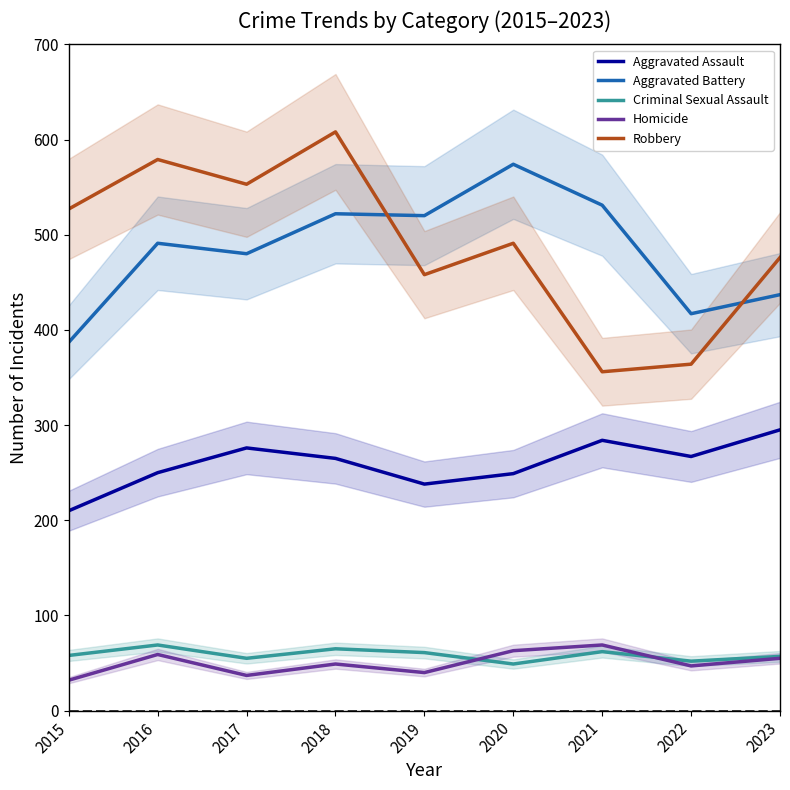

What value does the Homicide series have at 2019, to the nearest 10?

40